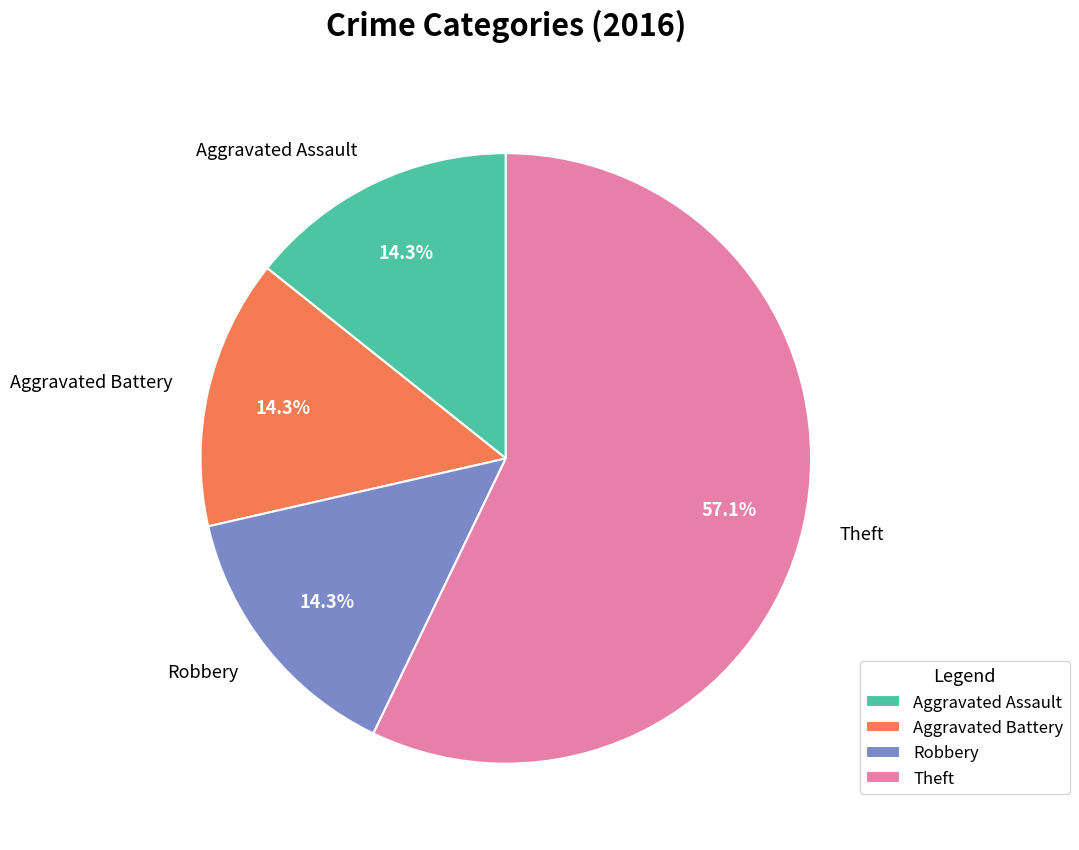

True or false: Aggravated Battery accounts for 14% of the total.

True